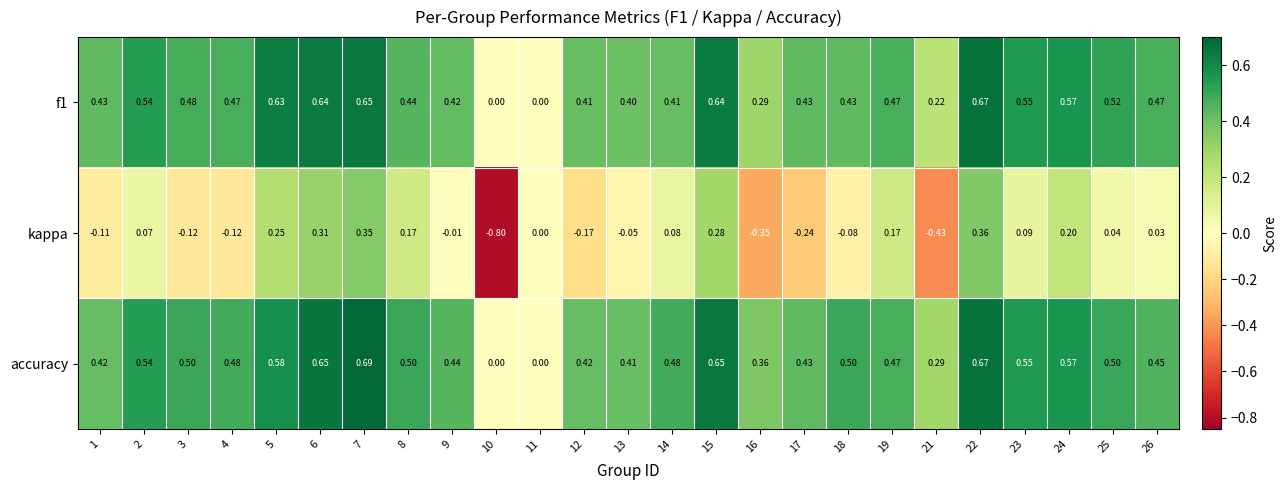

Which series has the largest range (max minus min)?

kappa